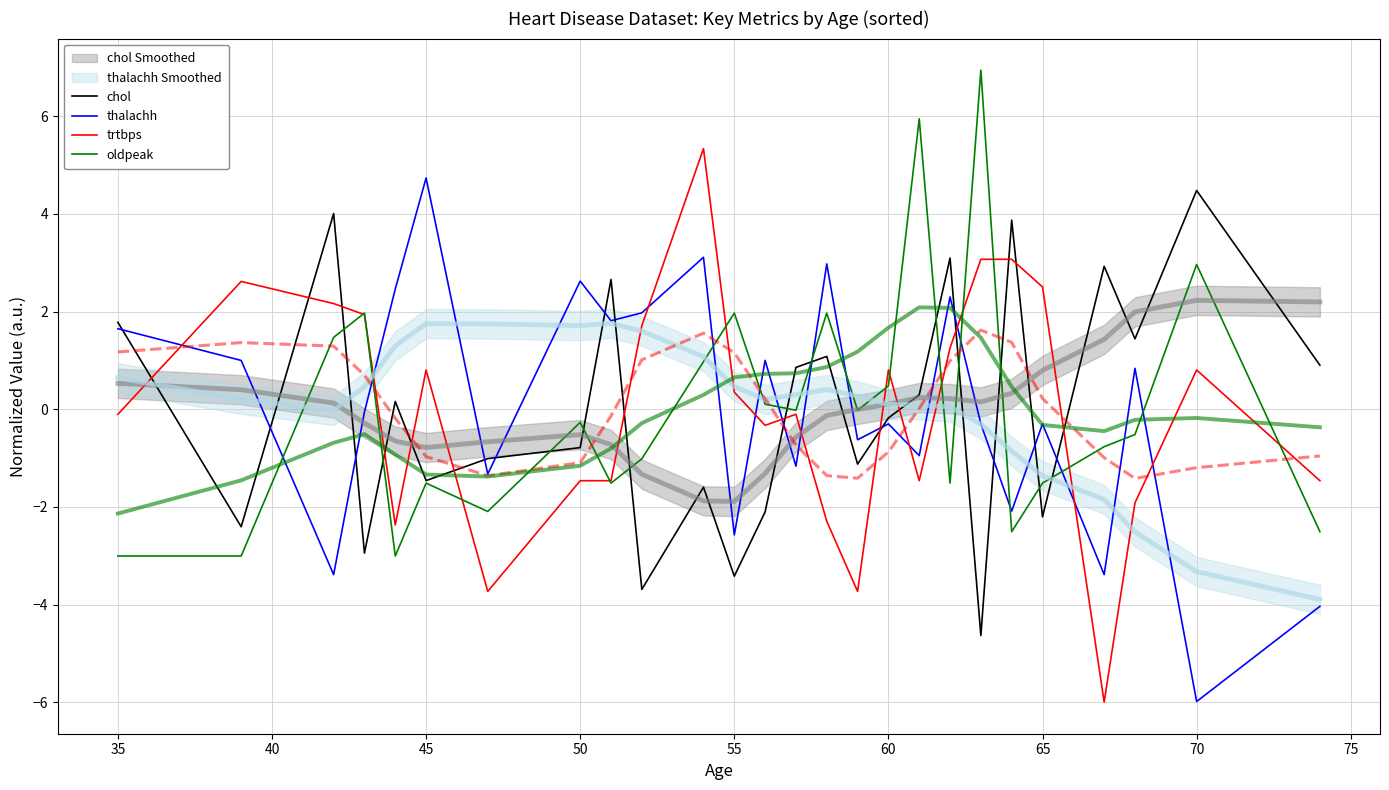

What is the value of the chol point at the 10th from the left?

-3.7